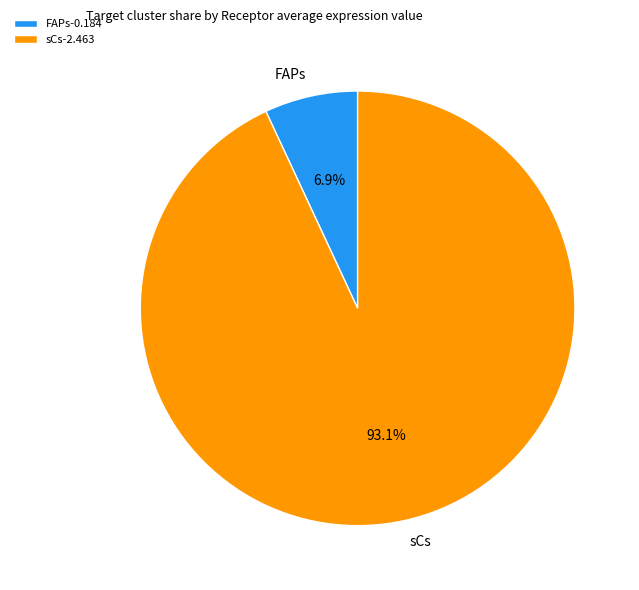

How many segments does this pie chart have?

2